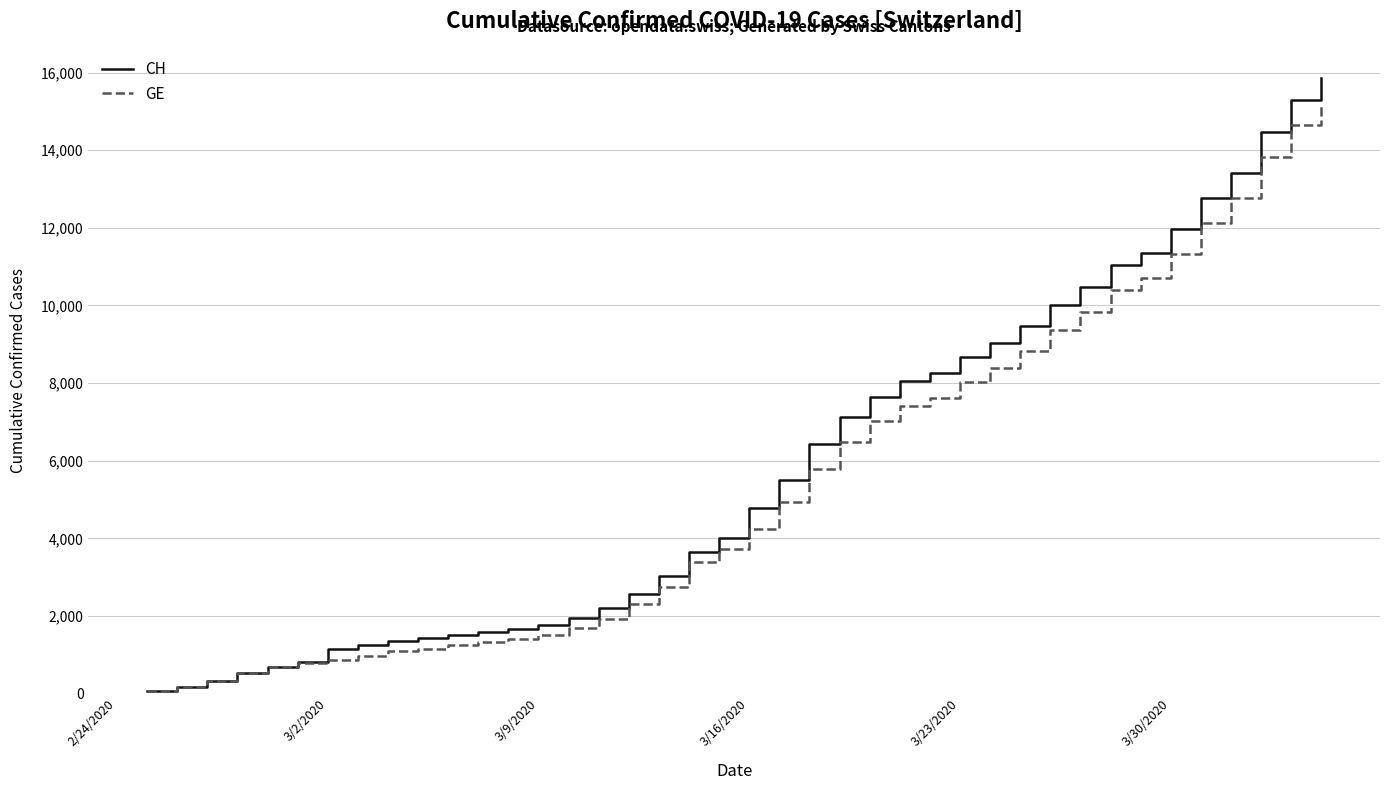

How many values in the GE series are below 4248?

20